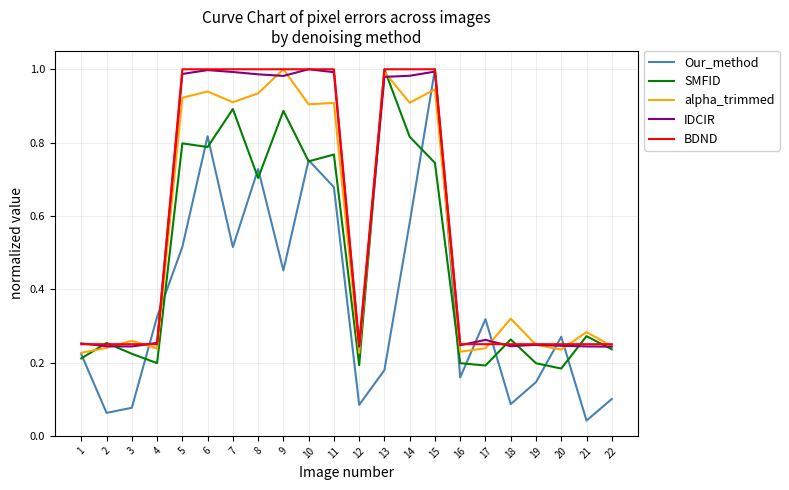

Which series has the largest range (max minus min)?

Our_method